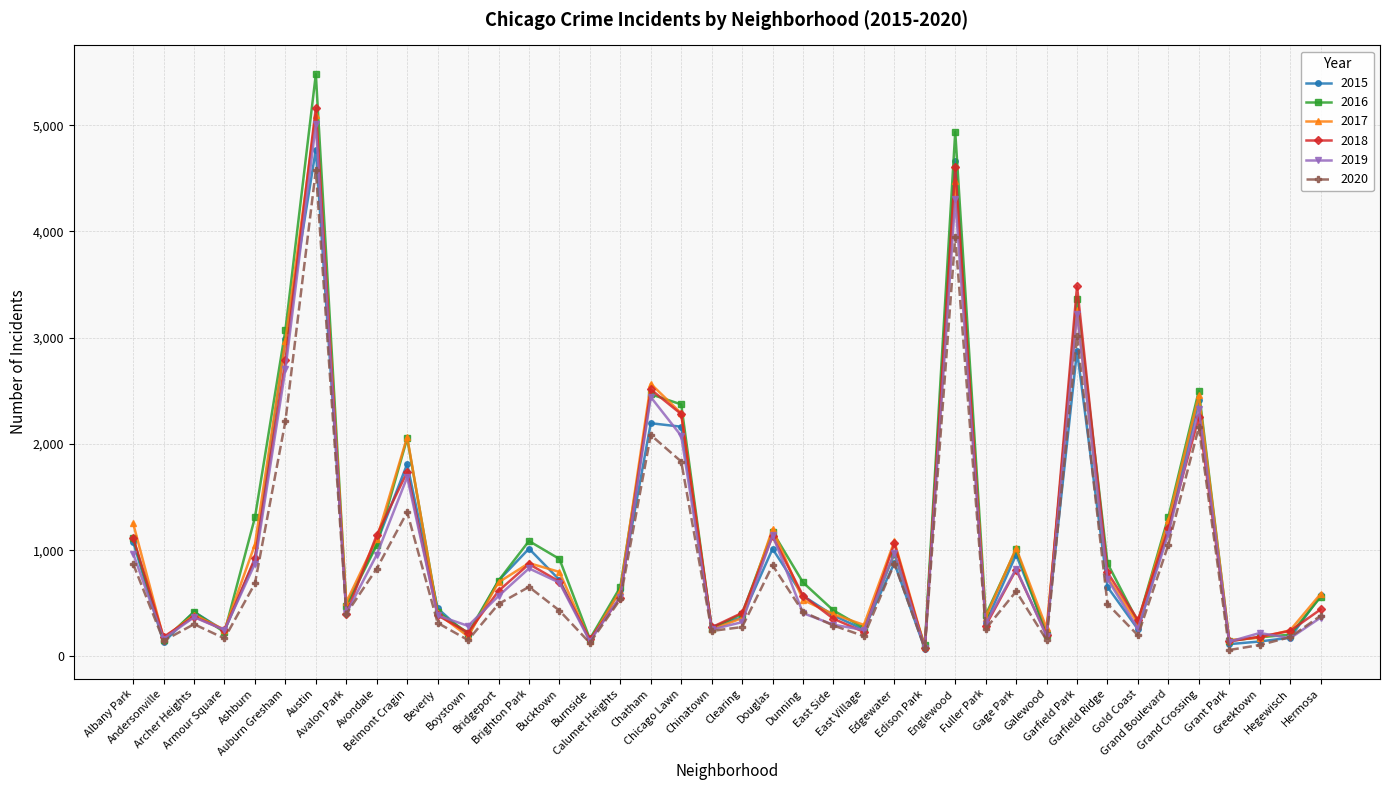

What is the difference between the maximum and minimum values in the 2016 series?

5378